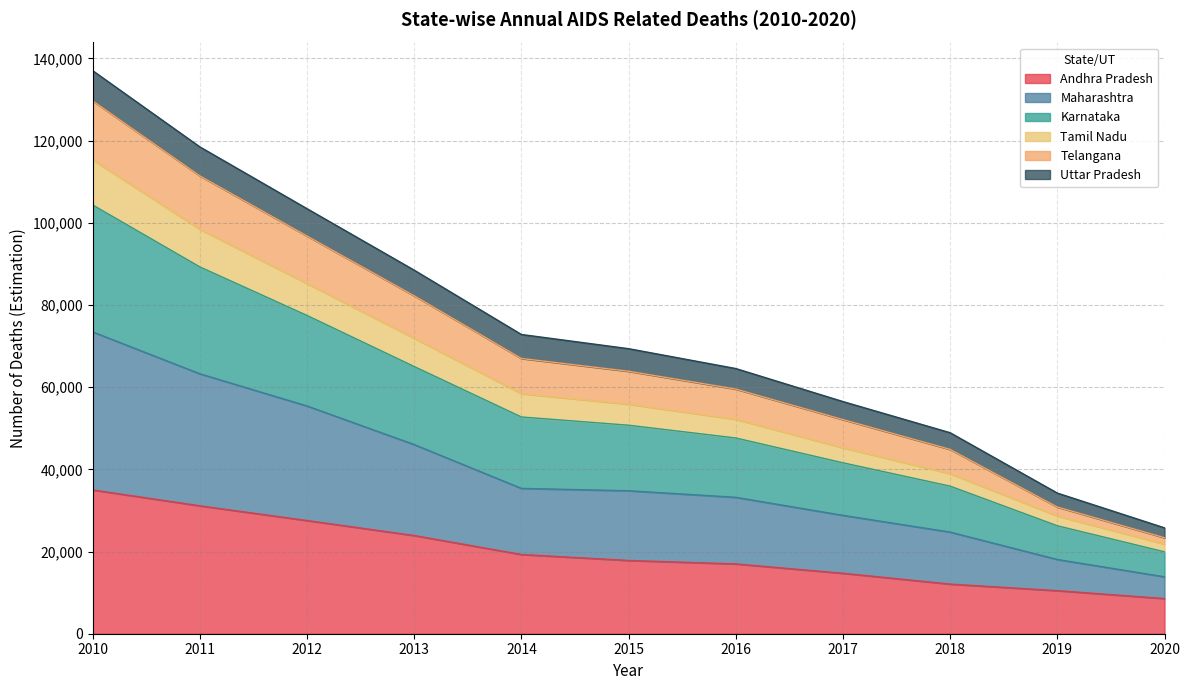

At which category is the sum across all series the highest?

2010